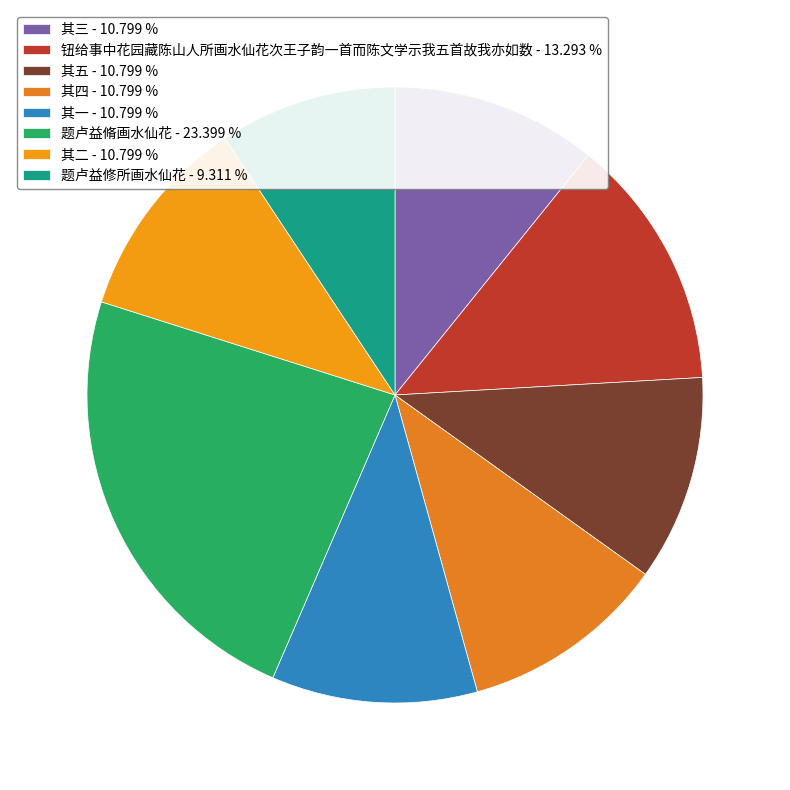

What percentage is NOT represented by 题卢益修所画水仙花?

90.7%